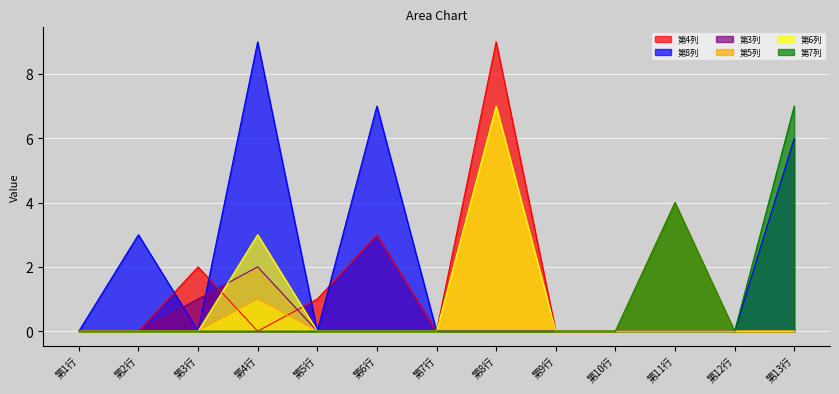

At which label does 第6列 reach its minimum?

第1行